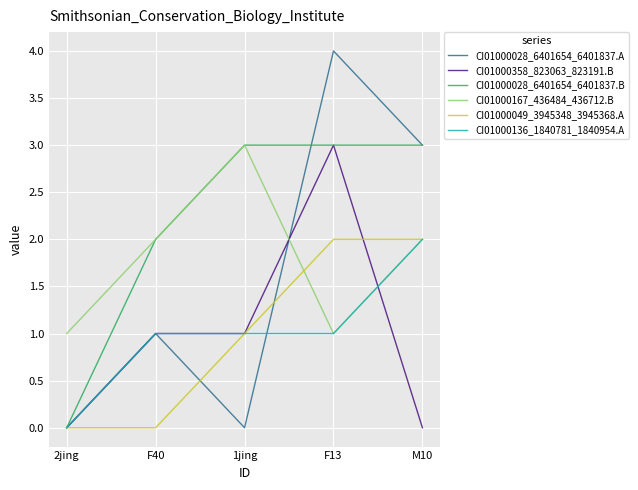

What is the sum of all CI01000136_1840781_1840954.A values?

5